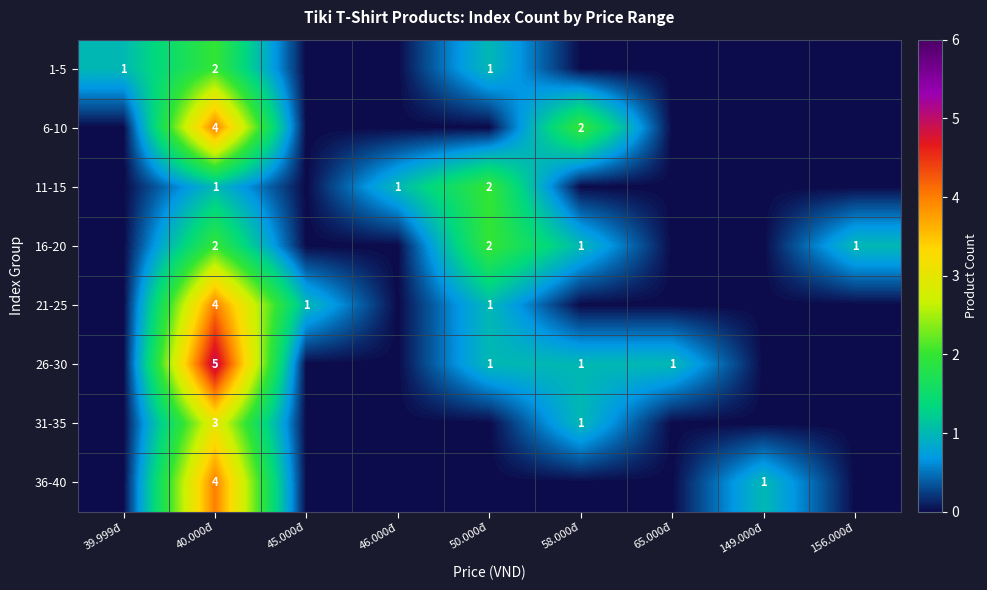

What is the total value across all series at 65.000đ?

1